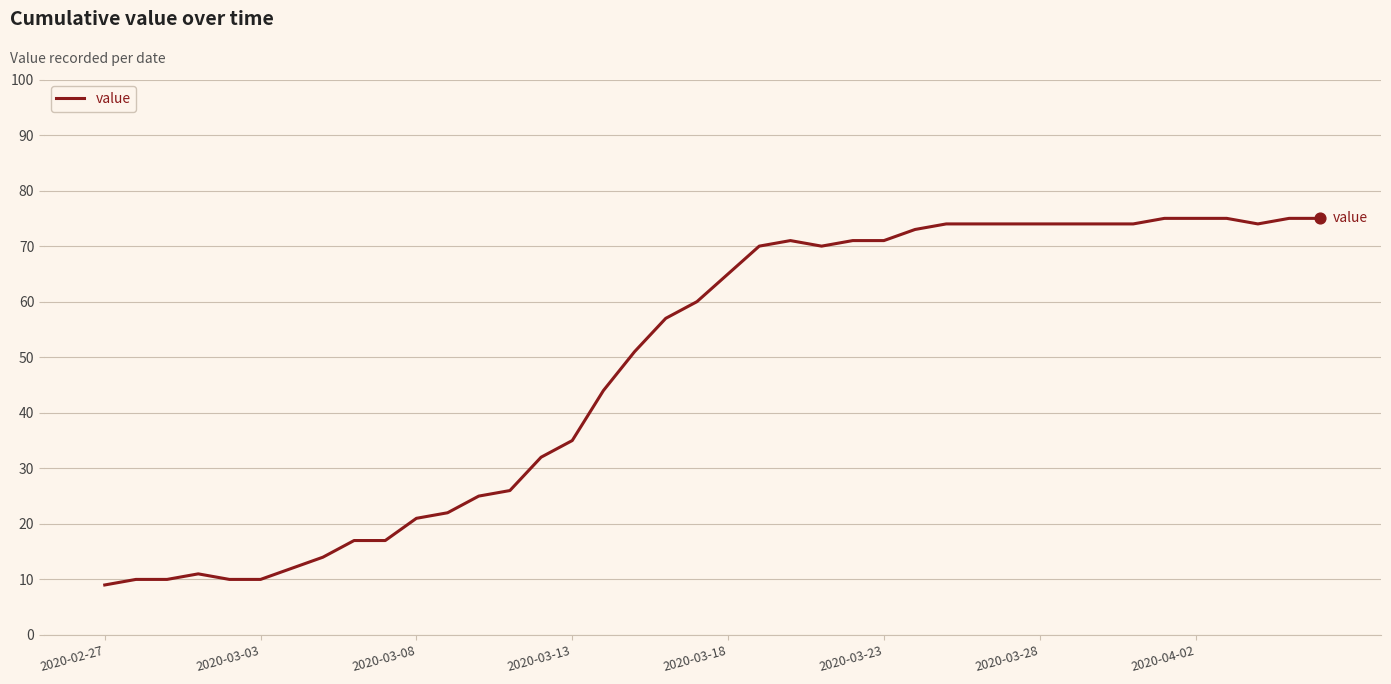

What is the minimum value shown in the chart?

9